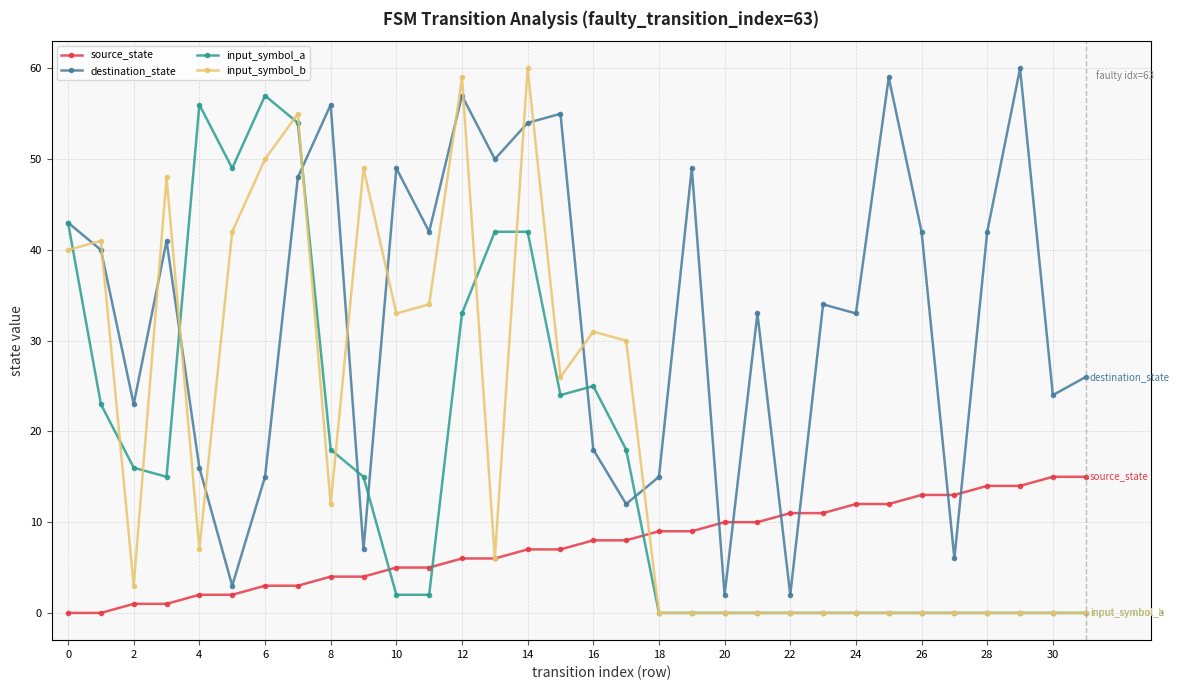

True or false: source_state and input_symbol_a cross at least once.

True